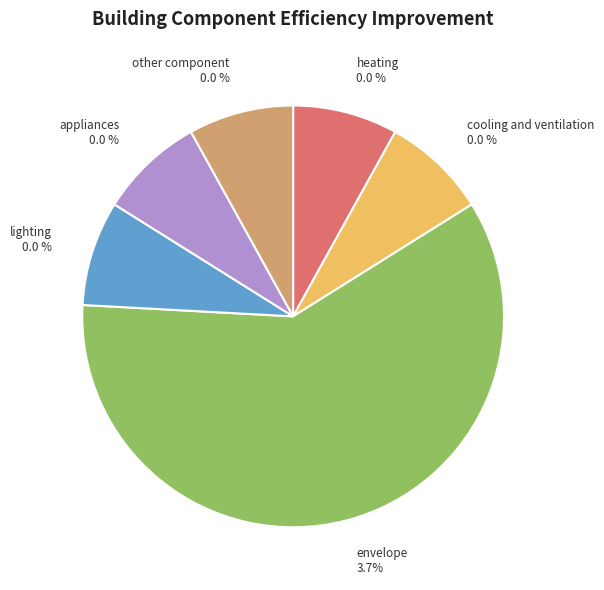

Which category has the biggest portion of the pie?

envelope